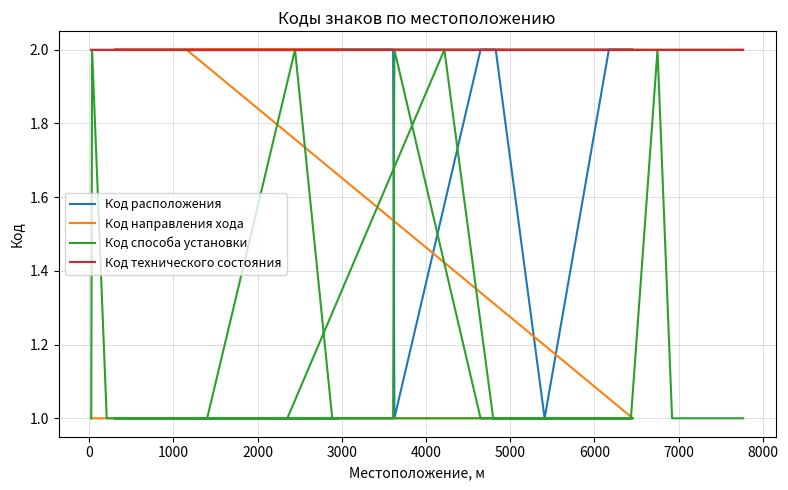

What is the highest value of the Код технического состояния series?

2